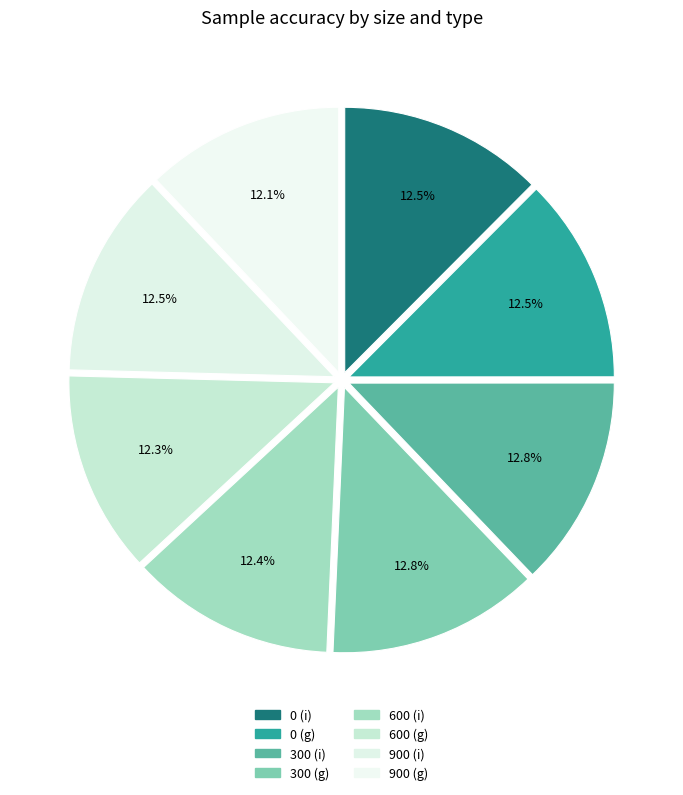

What portion of the pie excludes 600 (i)?

87.6%